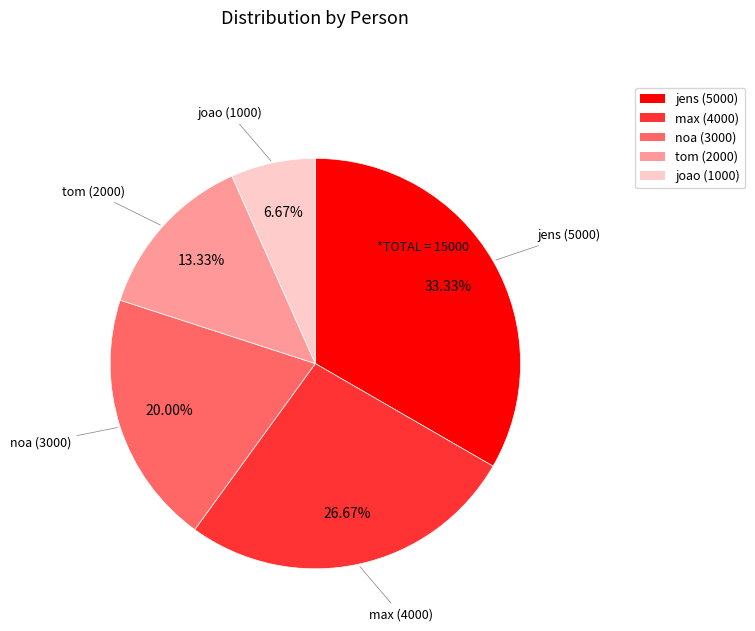

Is it true that jens is 39% of the pie?

False